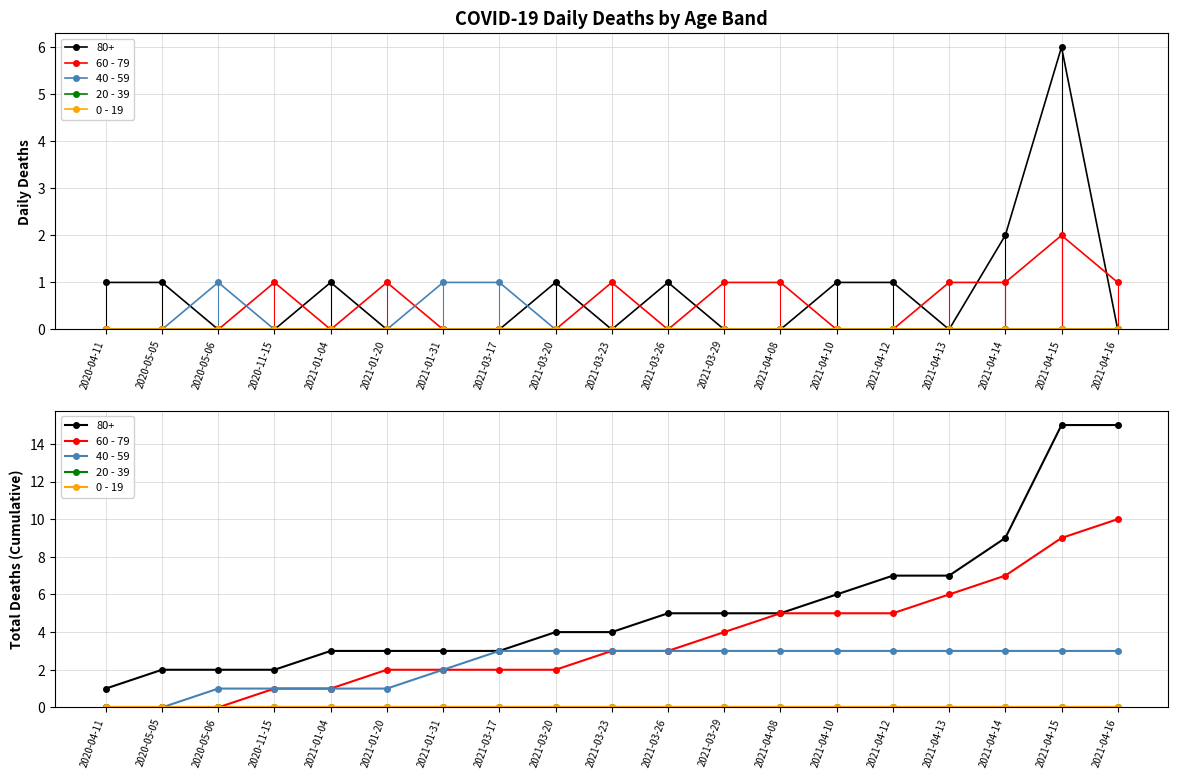

Count the 60 - 79 values in the range 1 to 5.

12